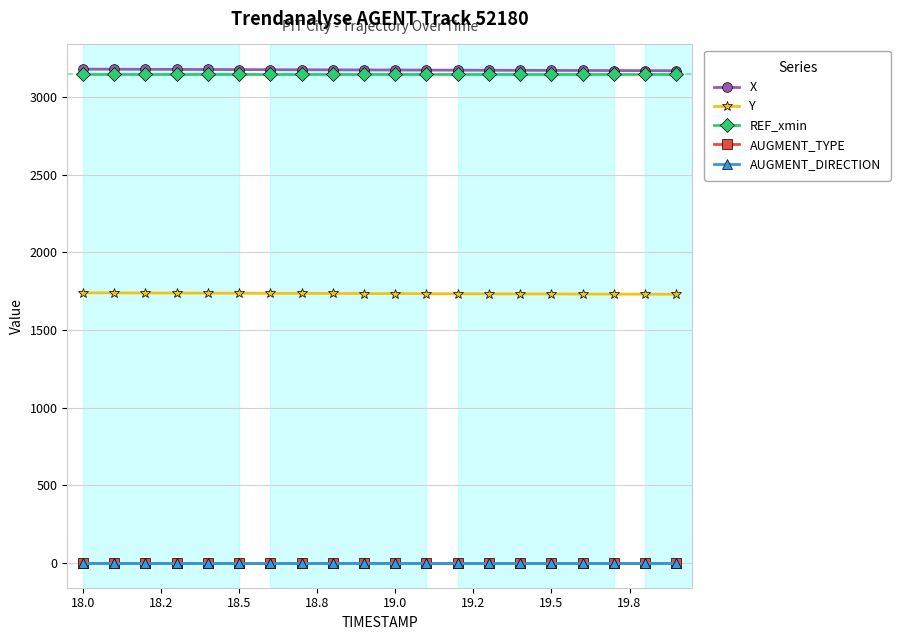

How many lines are shown in the chart?

5